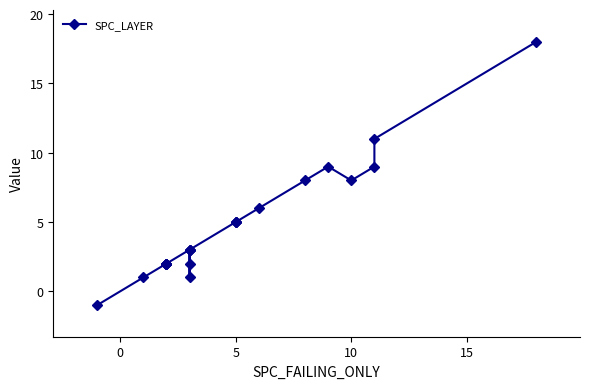

Does the chart have visible grid lines?

No